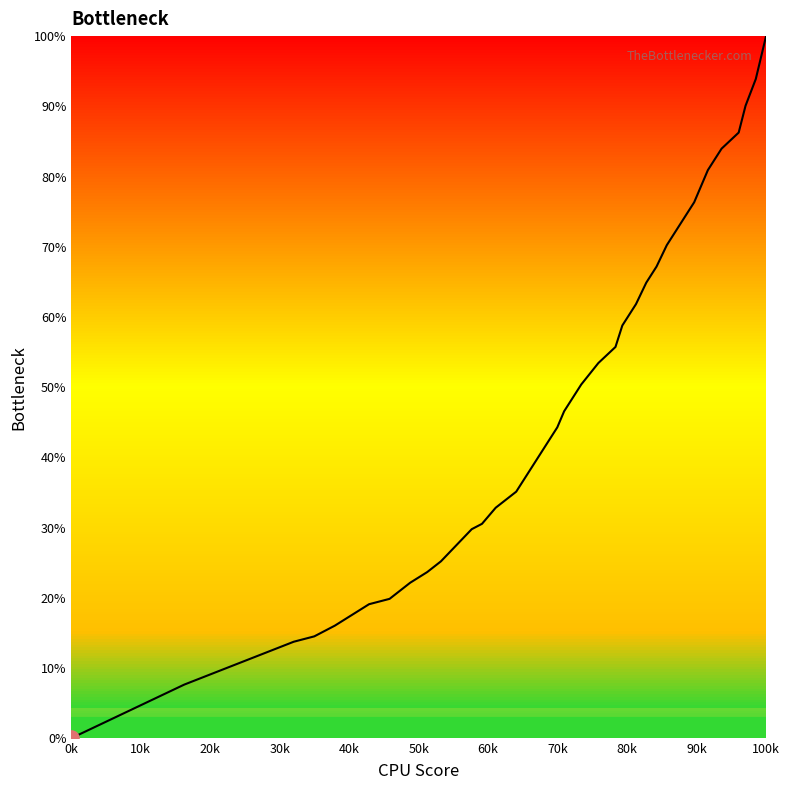

What is the difference between the maximum and minimum values?

100.0